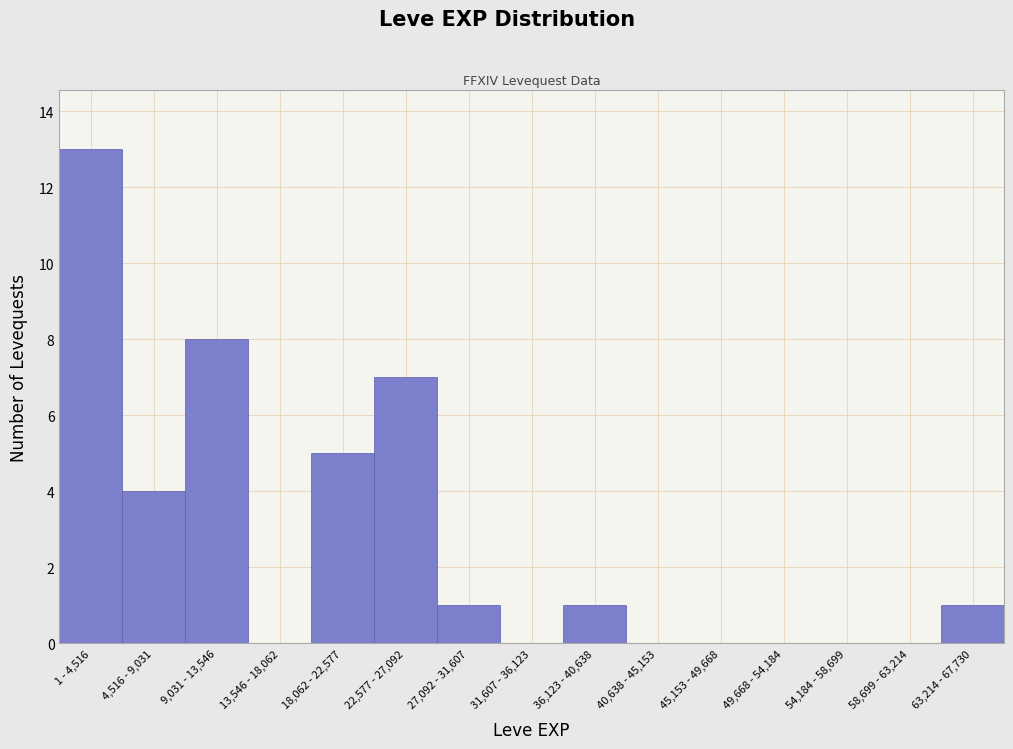

Reading left to right, what are all the values shown in this chart?

1 - 4,516=13	4,516 - 9,031=4	9,031 - 13,546=8	13,546 - 18,062=0	18,062 - 22,577=5	22,577 - 27,092=7	27,092 - 31,607=1	31,607 - 36,123=0	36,123 - 40,638=1	40,638 - 45,153=0	45,153 - 49,668=0	49,668 - 54,184=0	54,184 - 58,699=0	58,699 - 63,214=0	63,214 - 67,730=1